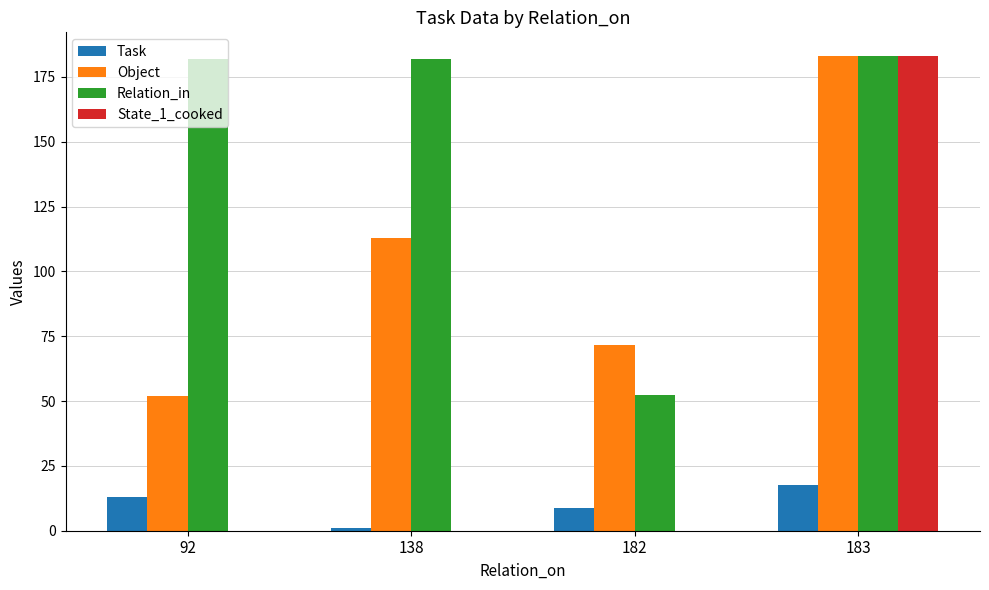

What is the sum of all Relation_in values?

599.2